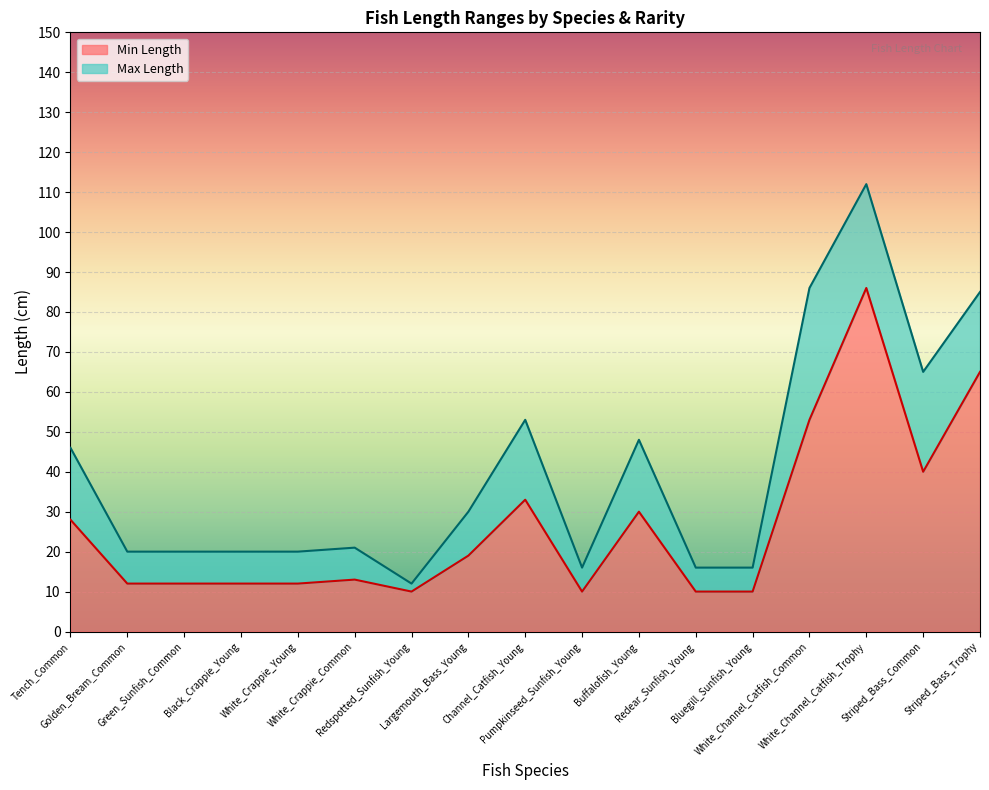

Reading left to right, list all the values displayed in this chart.

Min Length: 28	12	12	12	12	13	10	19	33	10	30	10	10	53	86	40	65
Max Length: 46	20	20	20	20	21	12	30	53	16	48	16	16	86	112	65	85